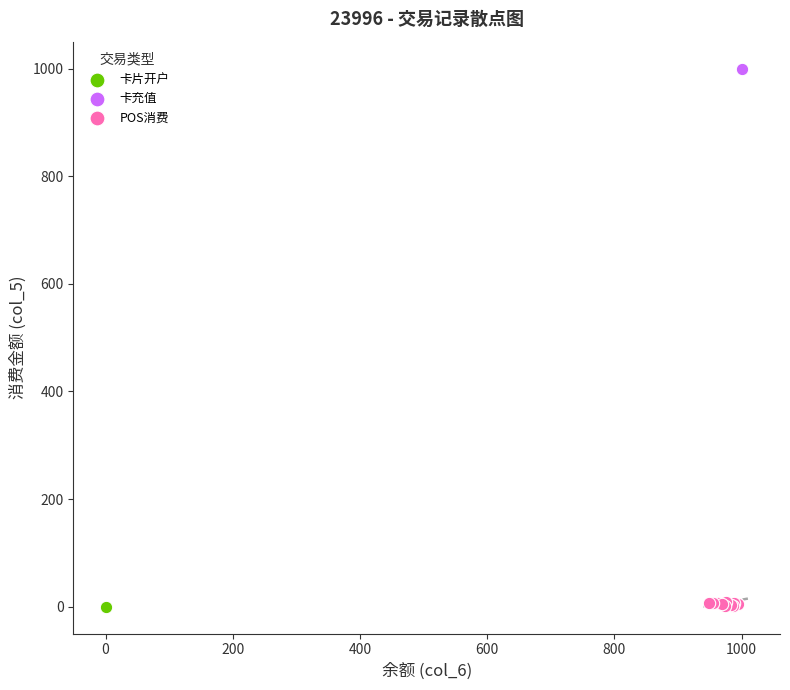

What are all the series names shown in the legend?

卡片开户, 卡充值, POS消费